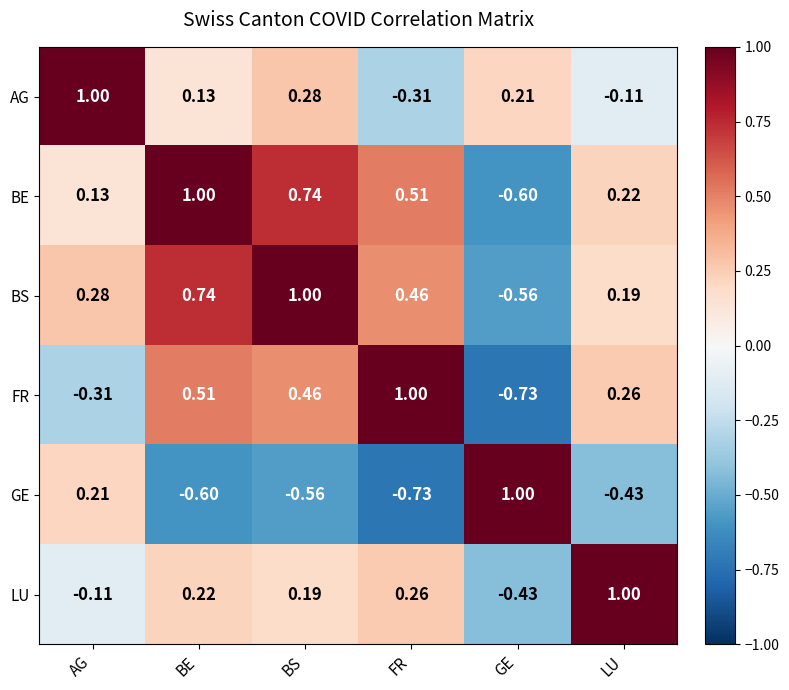

Rank the categories by AG value from lowest to highest.

FR, LU, BE, GE, BS, AG